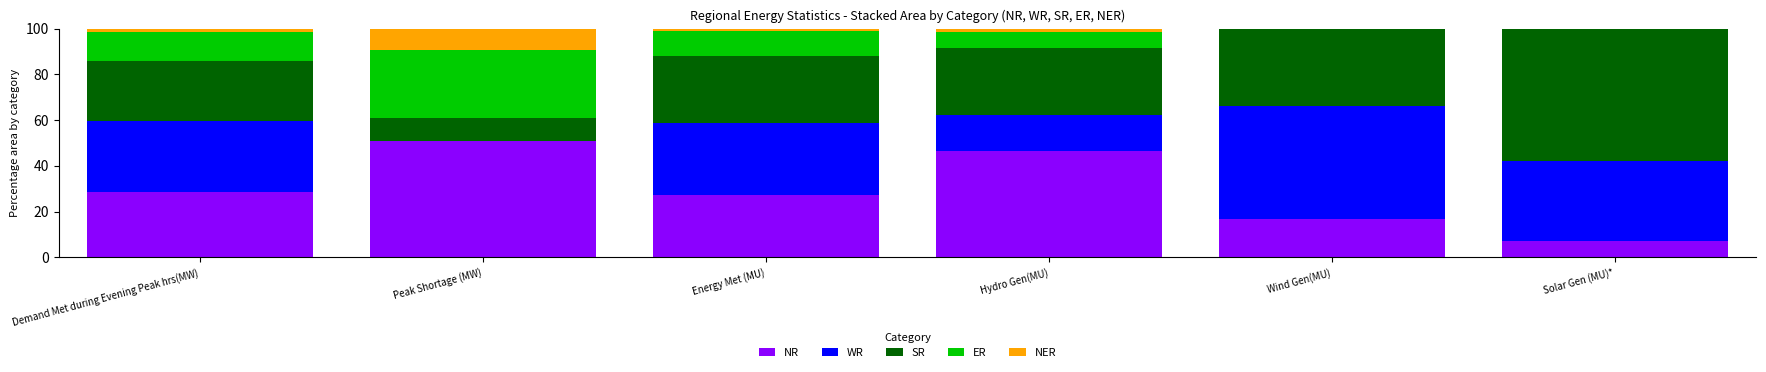

Reading left to right, what are the values for NR?

Demand Met during Evening Peak hrs(MW)=28.6	Peak Shortage (MW)=50.9	Energy Met (MU)=27.2	Hydro Gen(MU)=46.4	Wind Gen(MU)=16.9	Solar Gen (MU)*=7.4